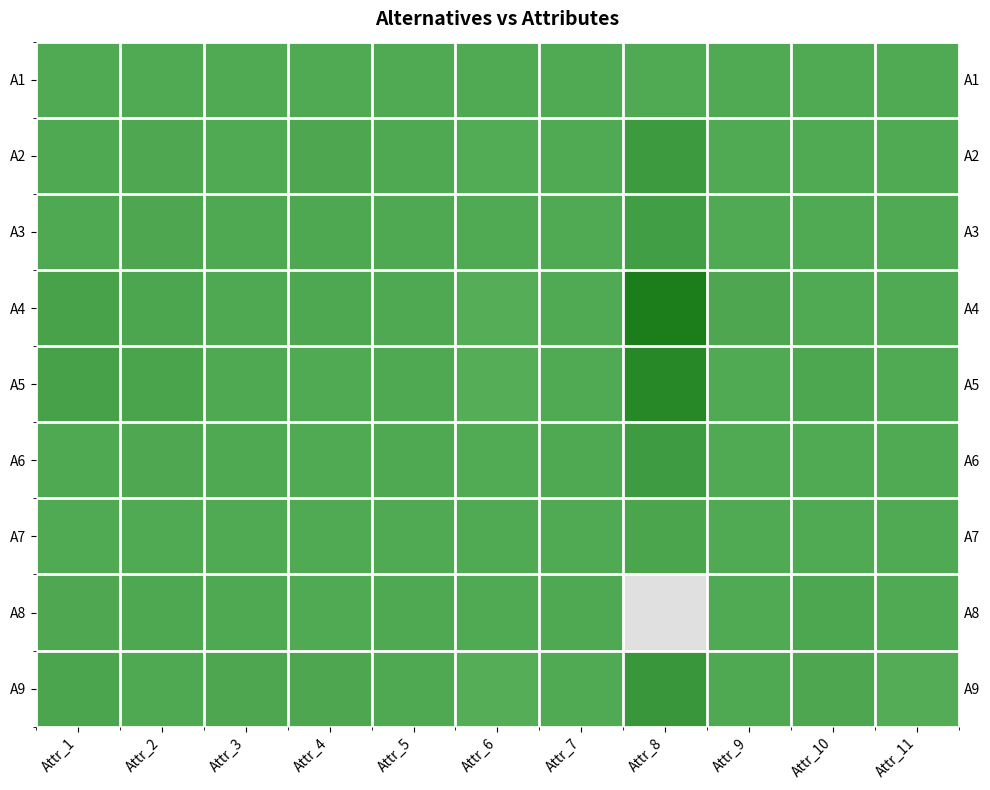

True or false: A9 has a value of -25 at Attr_6.

False